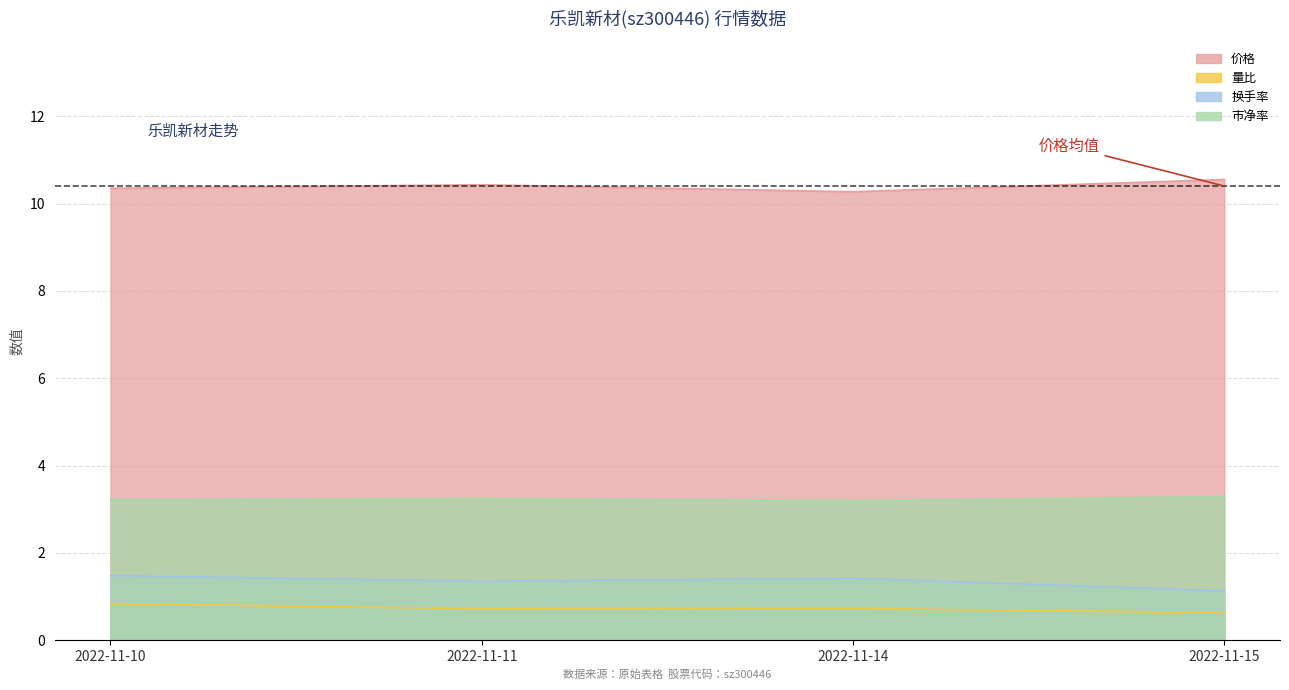

Which category has the lowest value across all series?

2022-11-15